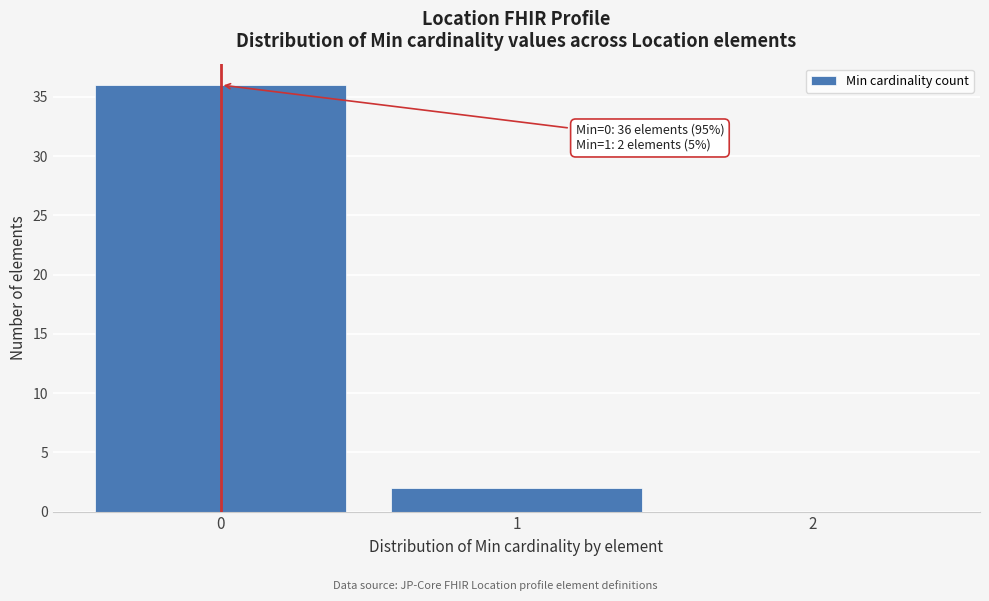

Which range on the x-axis has the tallest bar?

-0.5 to 0.5